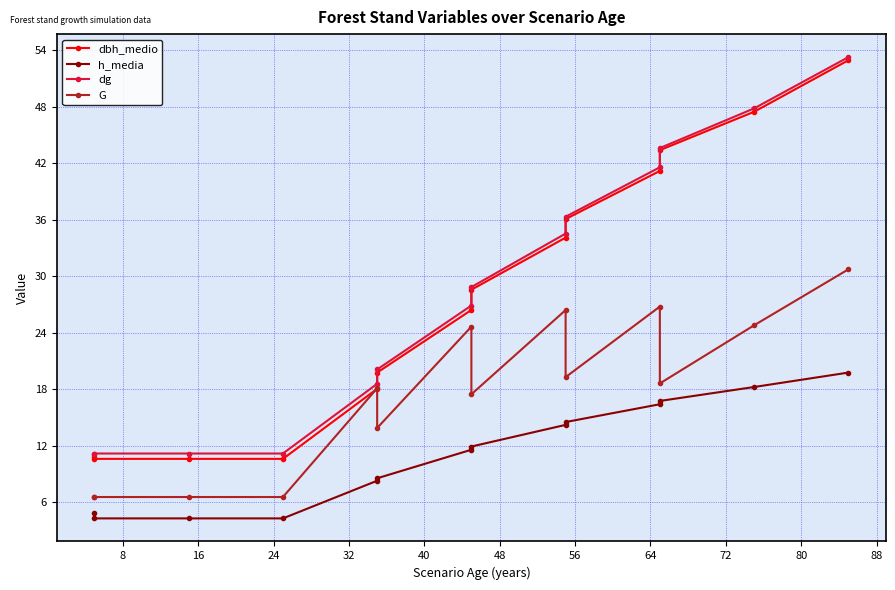

The value of h_media at 24 is 4.3. True or false?

True